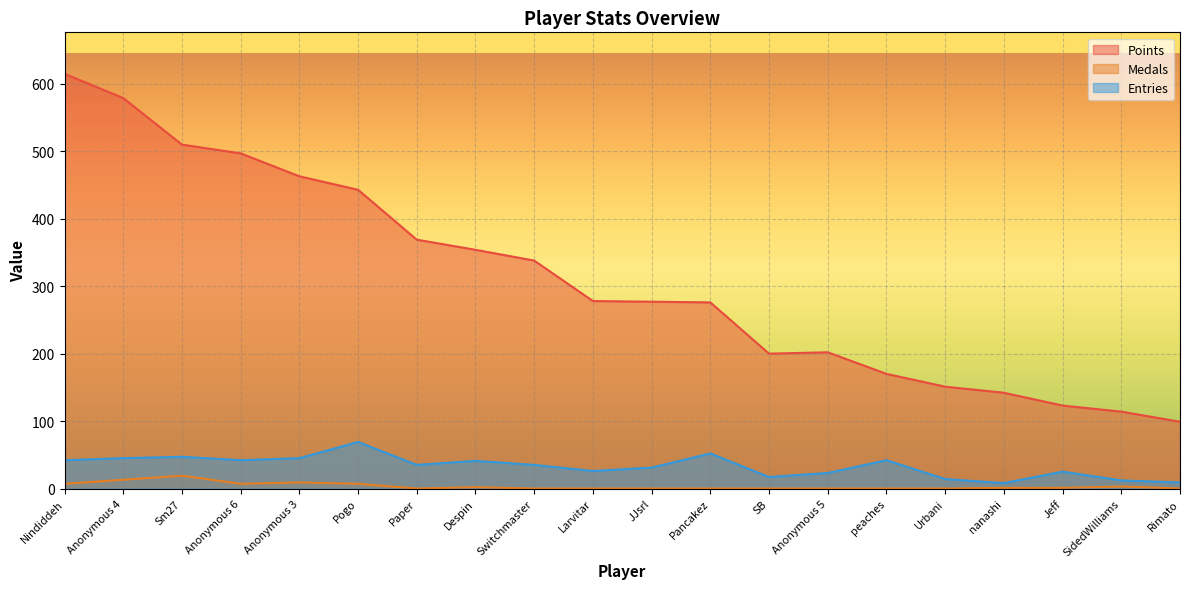

Which series has the largest total across all categories?

Points